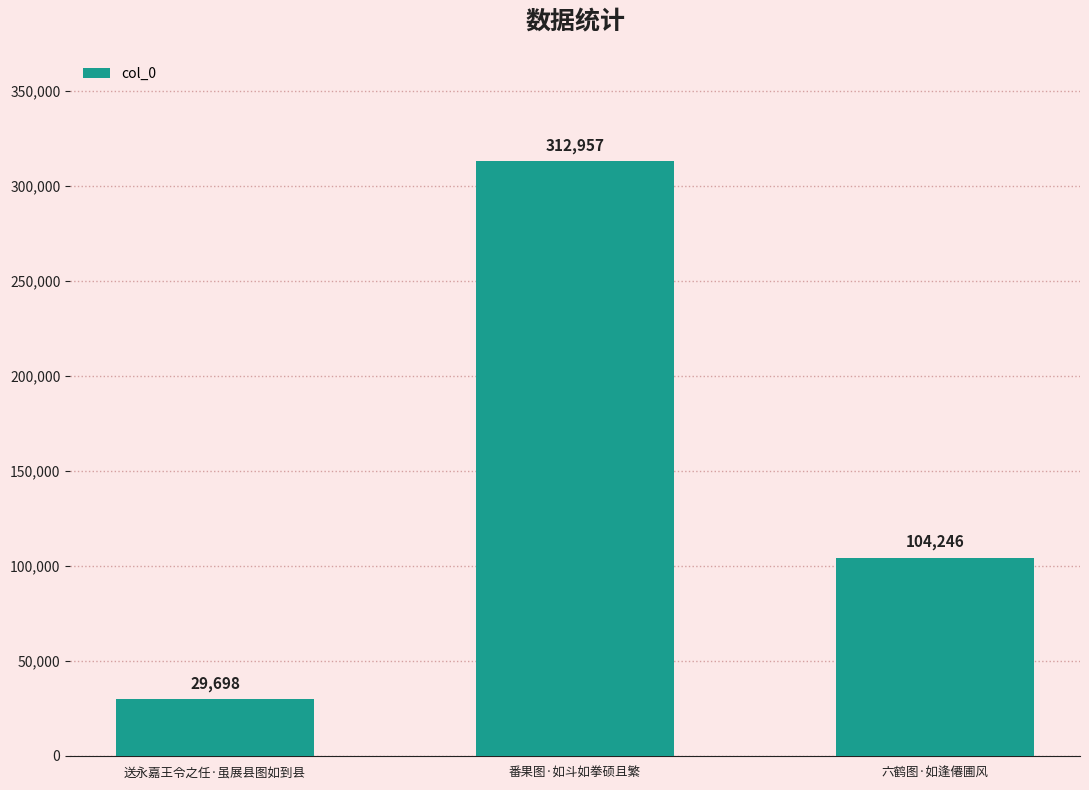

What is the difference between the maximum and minimum values?

283259